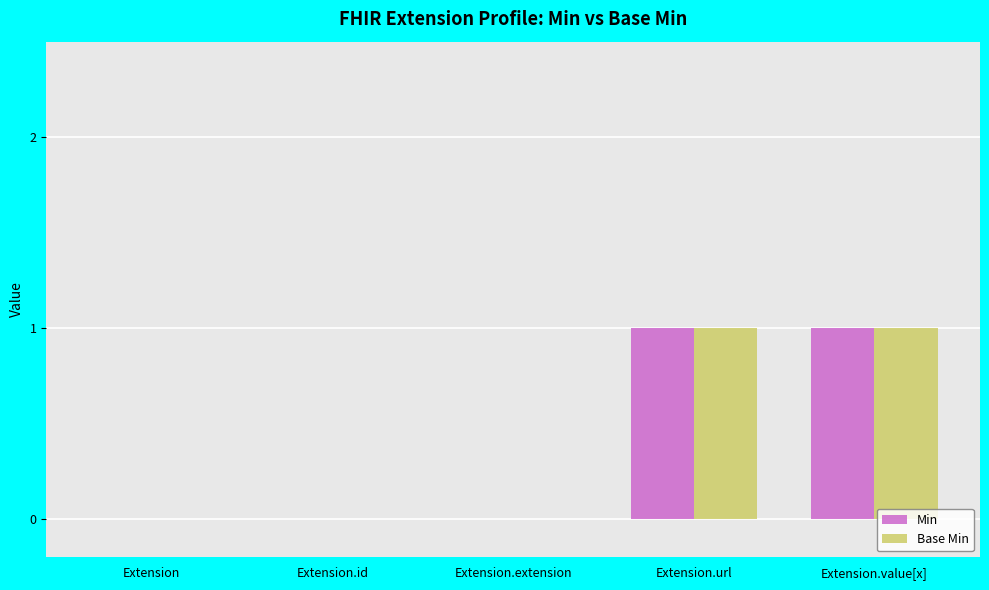

Reading left to right, list all the values displayed in this chart.

Min: Extension=0	Extension.id=0	Extension.extension=0	Extension.url=1	Extension.value[x]=1
Base Min: Extension=0	Extension.id=0	Extension.extension=0	Extension.url=1	Extension.value[x]=1